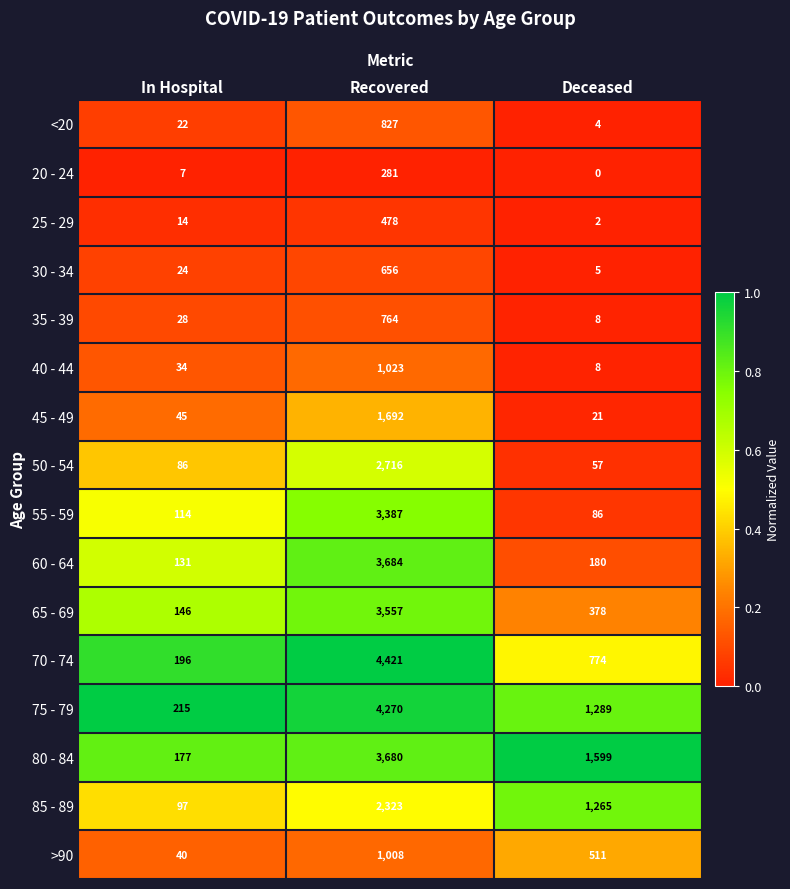

Is it true that 40 - 44 equals 8 at Deceased?

True